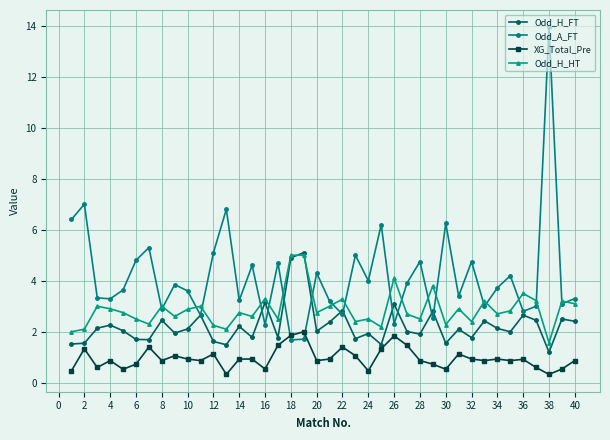

Rank the series by their average value, from lowest to highest.

XG_Total_Pre, Odd_H_FT, Odd_H_HT, Odd_A_FT